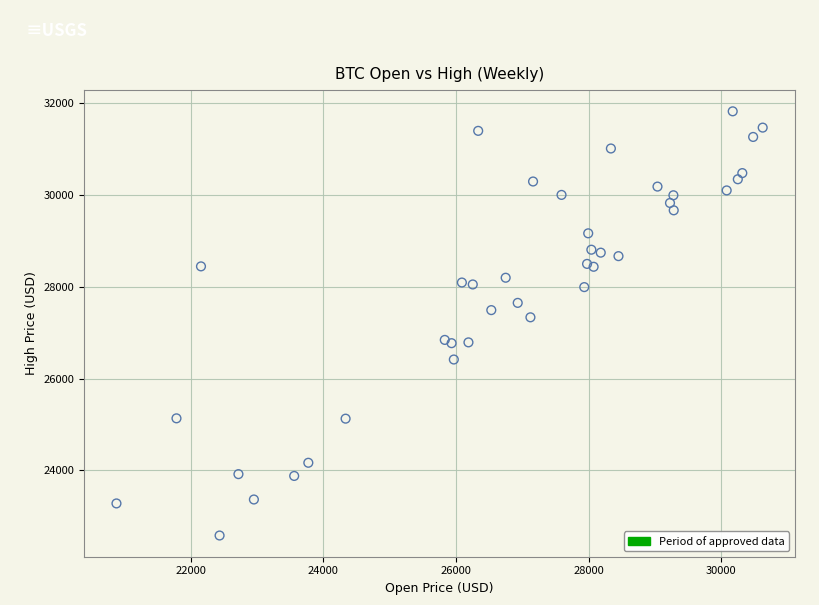

What Y value in the scatter plot is closest to 27199?

27332.2